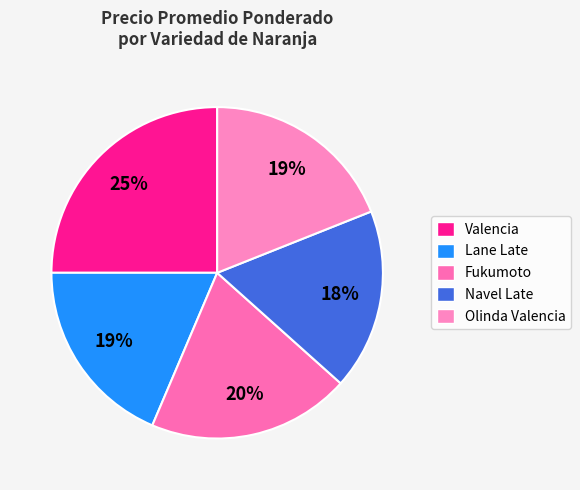

Is there any slice that represents more than half of the pie?

No